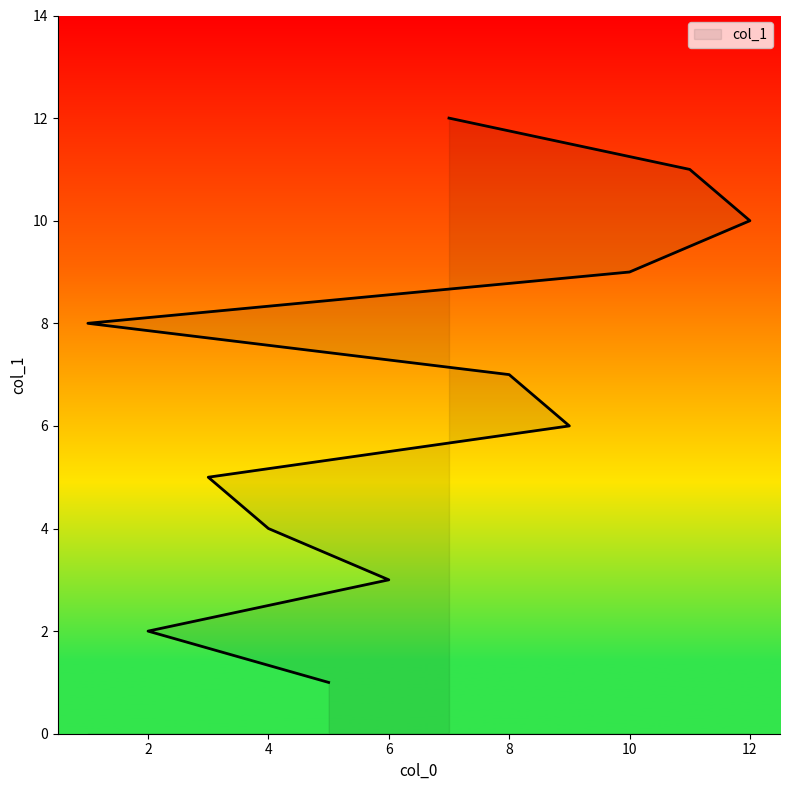

What position from the left is 11?

11